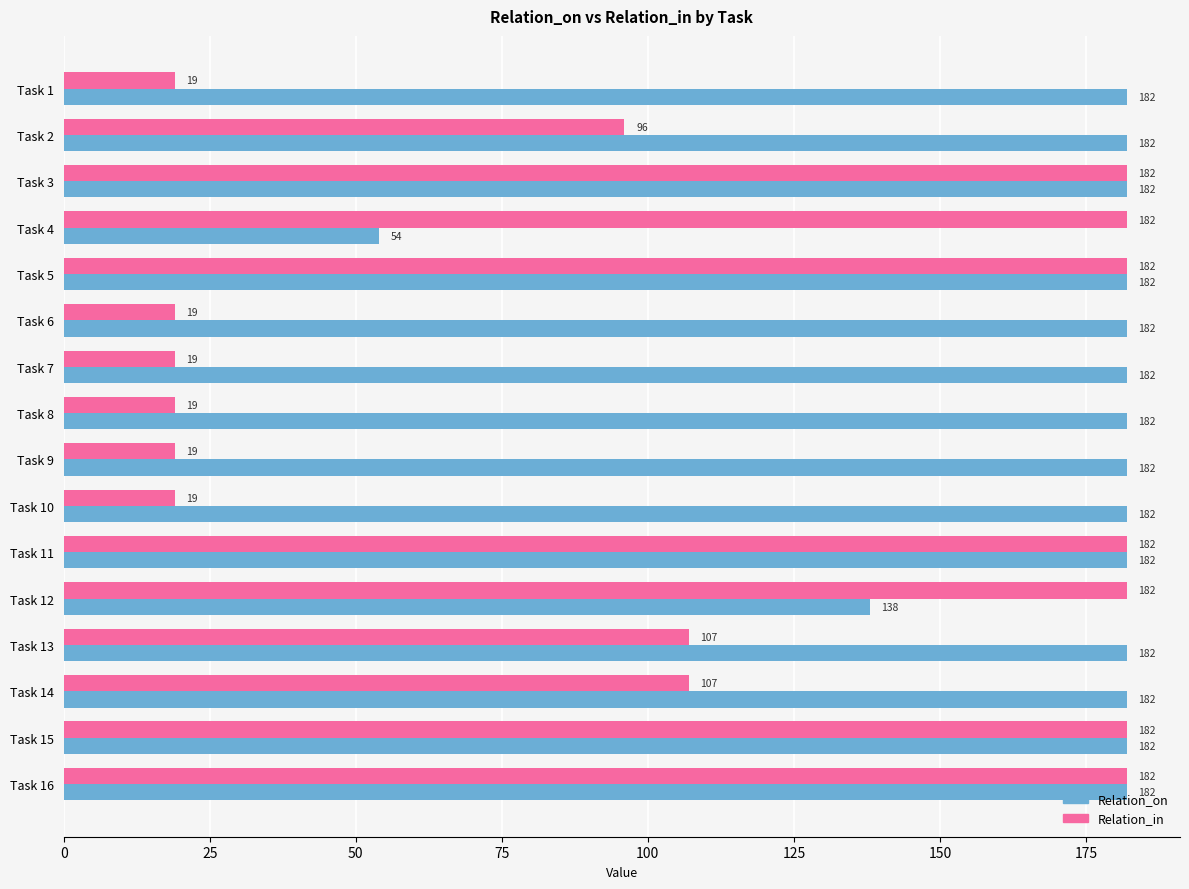

The value of Relation_on at Task 9 is 267. True or false?

False